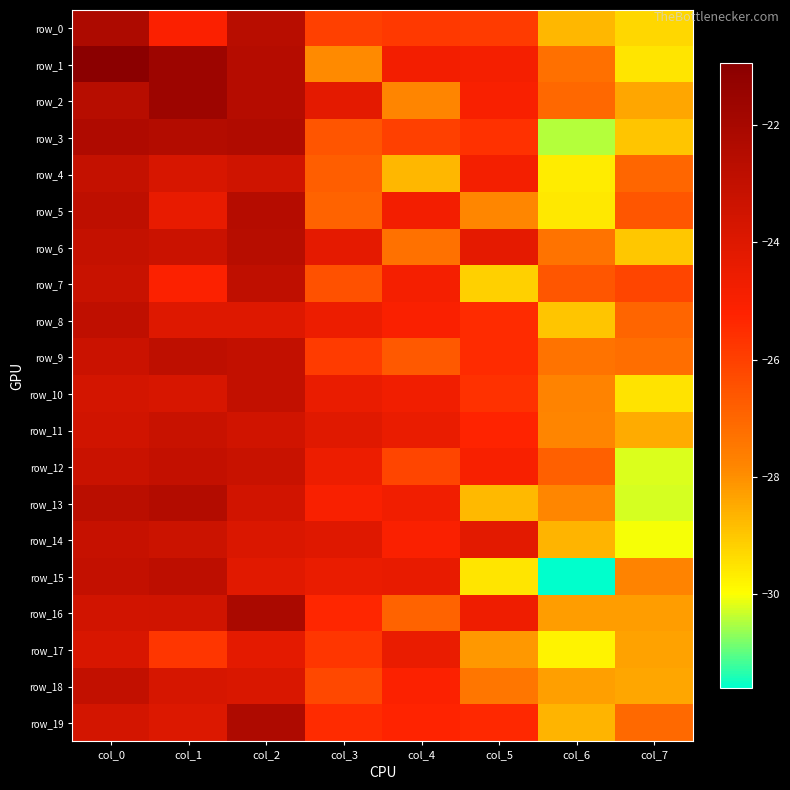

The row_12 series shows -32.5 at col_5. True or false?

False